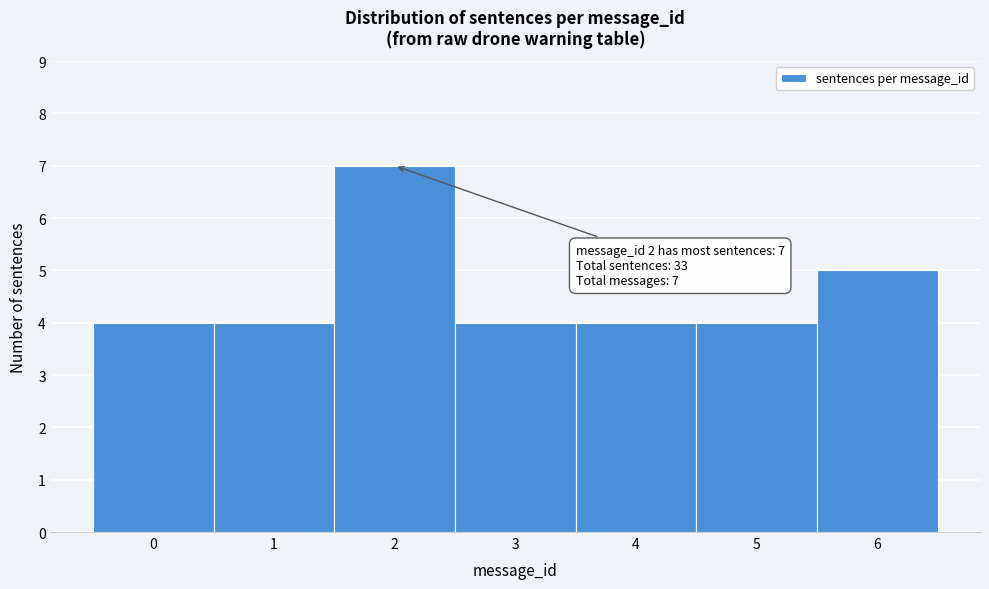

Which range on the x-axis has the tallest bar?

1.5 to 2.5